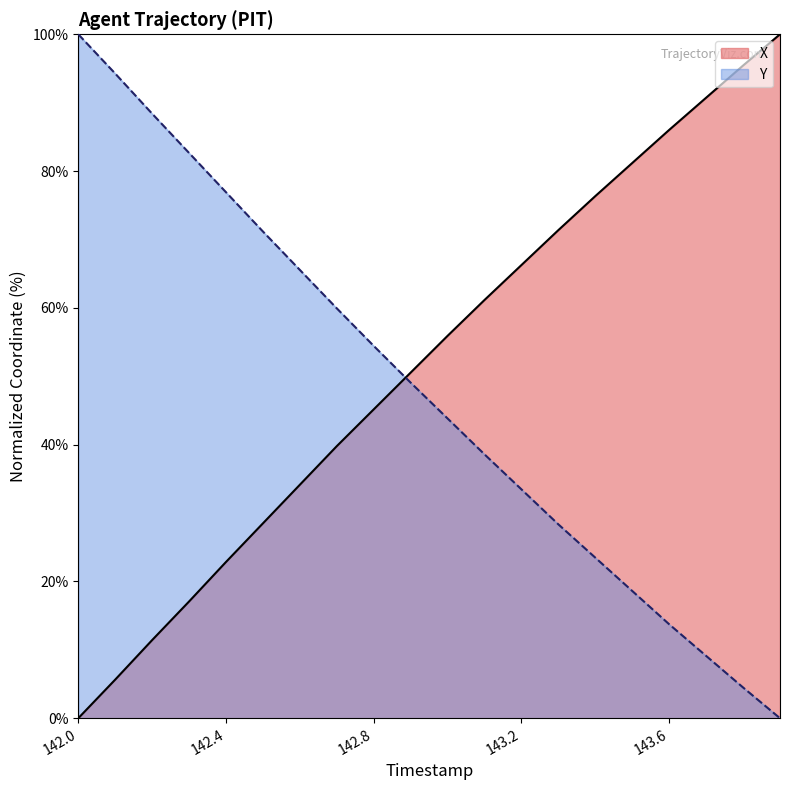

At which category does the chart reach its peak across all series?

143.9